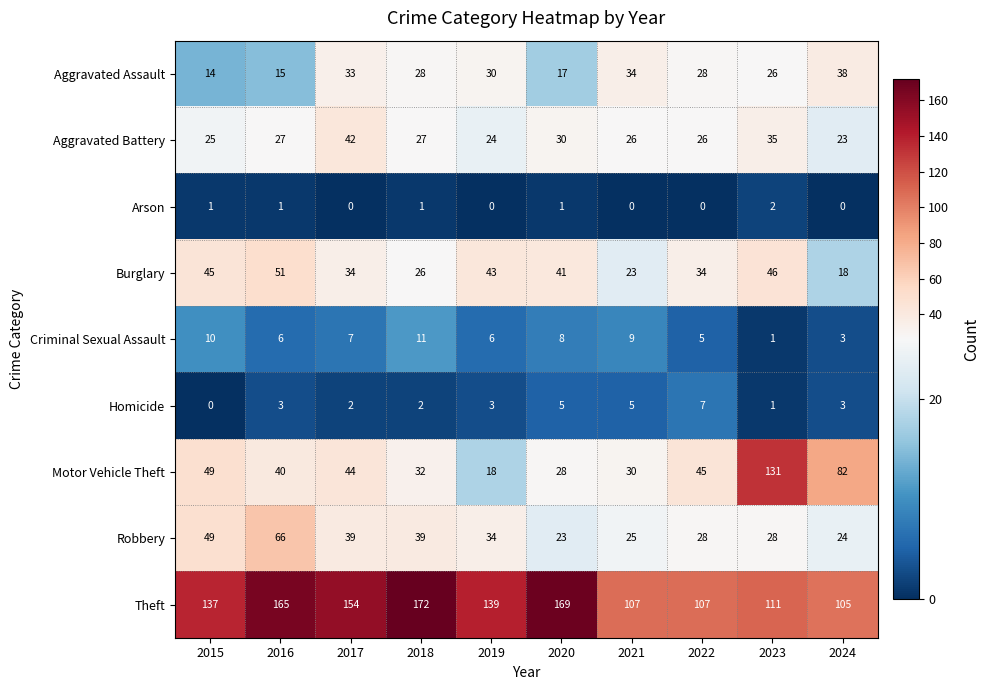

At which label does Aggravated Assault reach its minimum?

2015